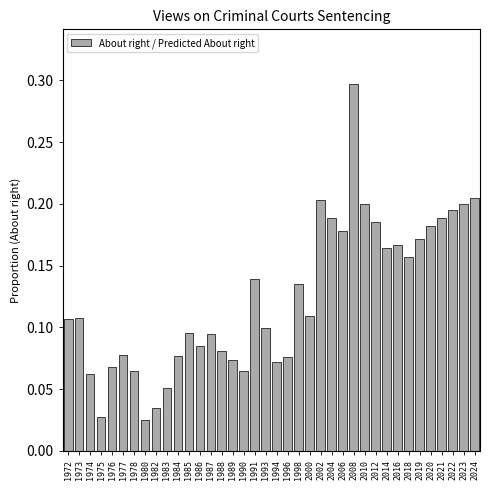

Which label corresponds to the largest value in the chart?

2008